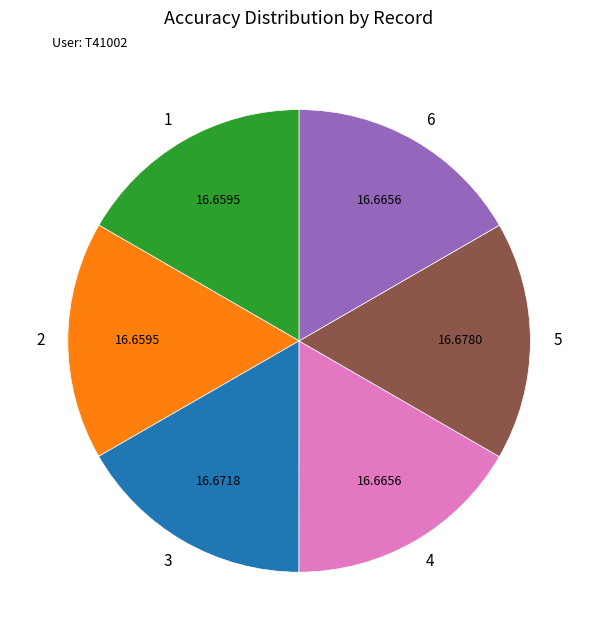

How many segments does this pie chart have?

6